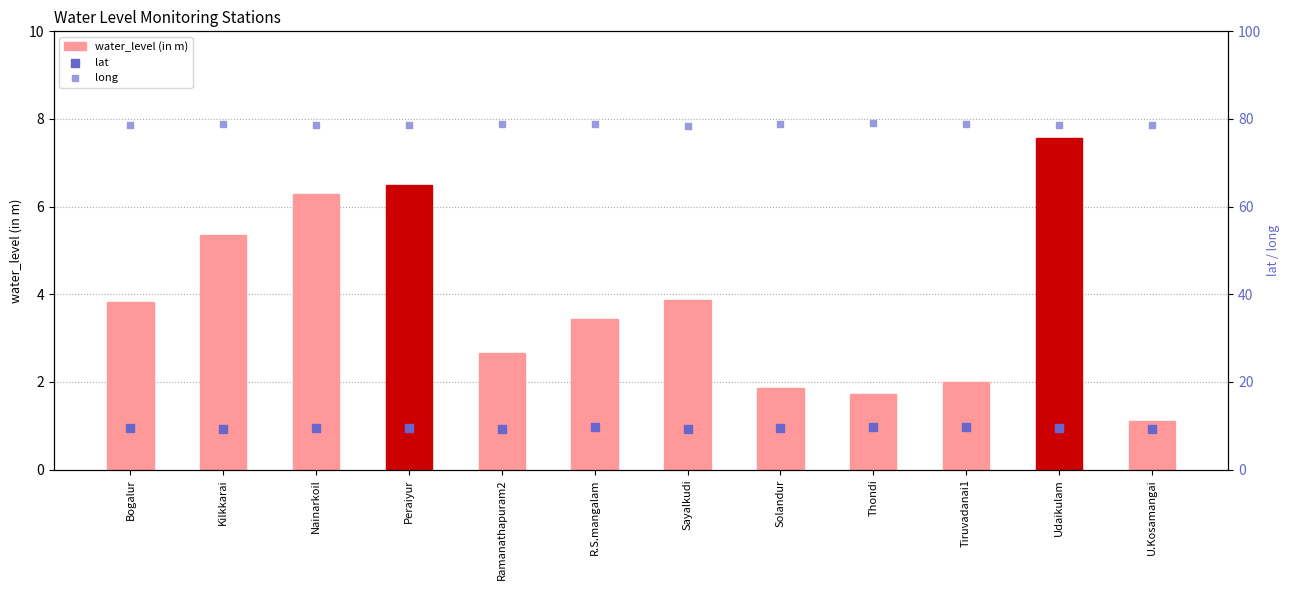

Which series reaches the maximum Y coordinate?

long